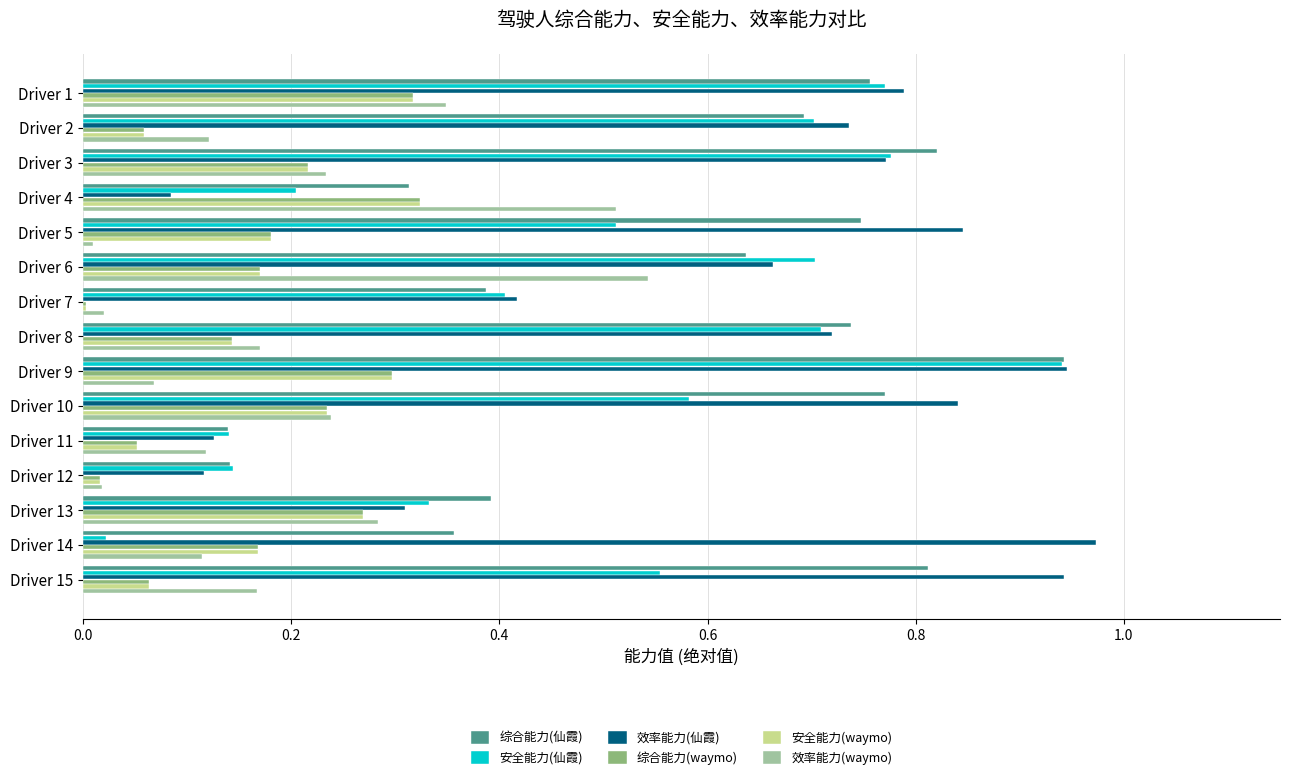

The value of 效率能力(waymo) at Driver 10 is 0.4. True or false?

False